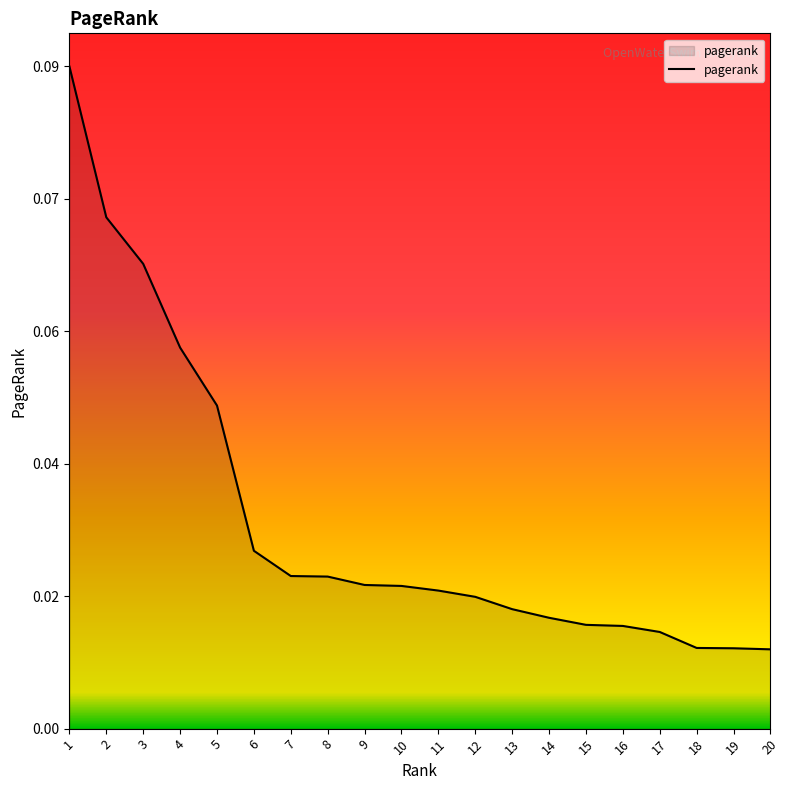

Is this an area chart (filled region under the line)?

Yes